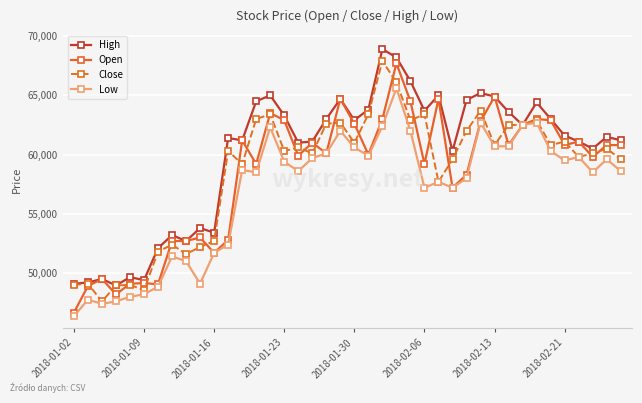

True or false: Low has more than 0 points higher than both neighbors.

True